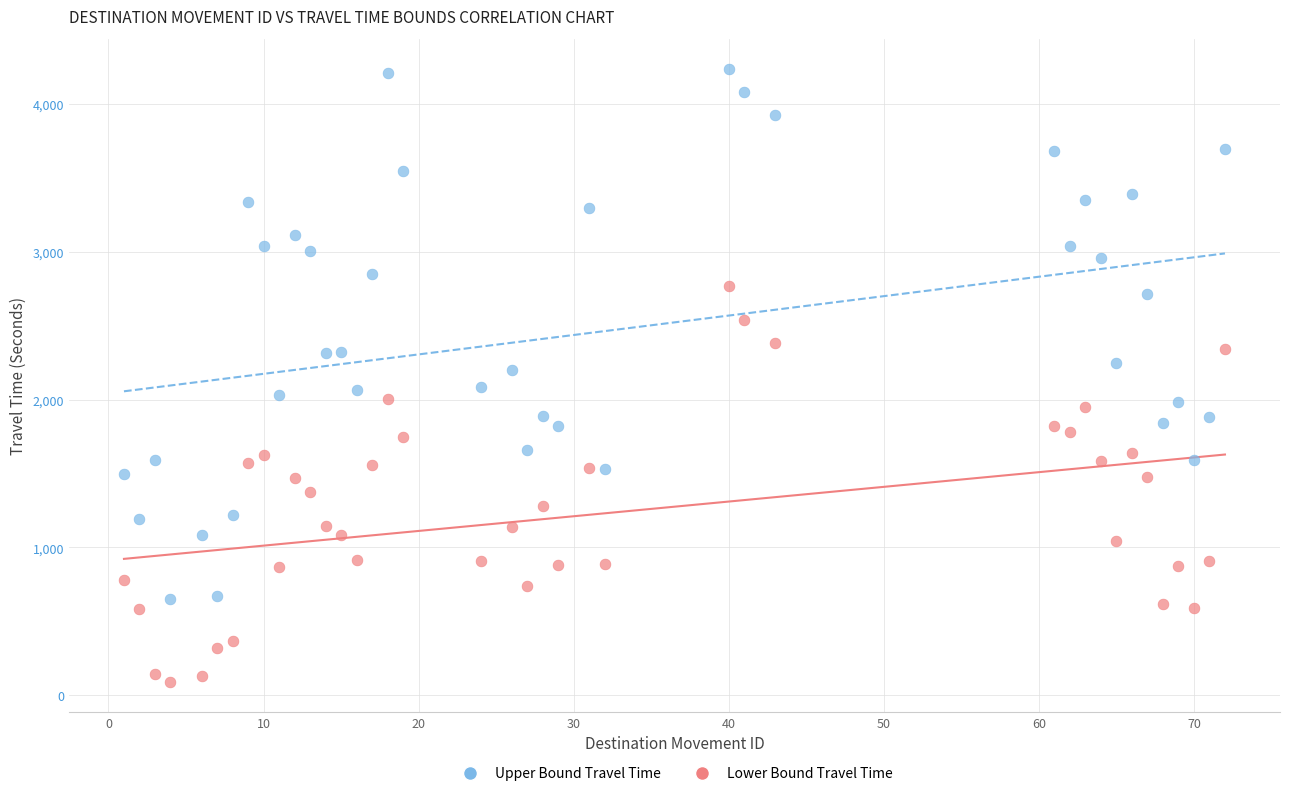

Which series has the largest Y range (max minus min)?

Upper Bound Travel Time